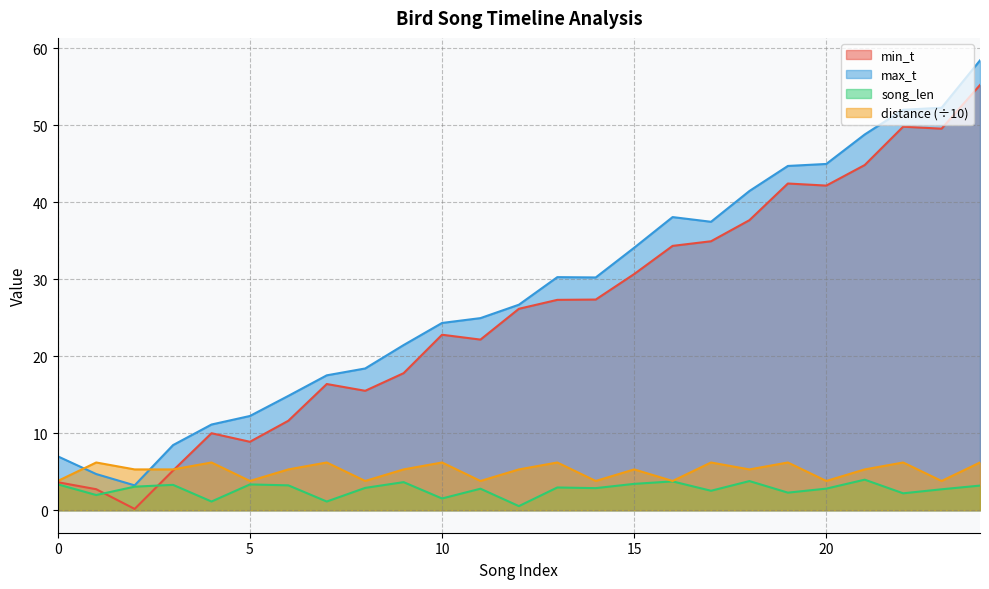

What are all the series names shown in the legend?

min_t, max_t, song_len, distance (÷10)